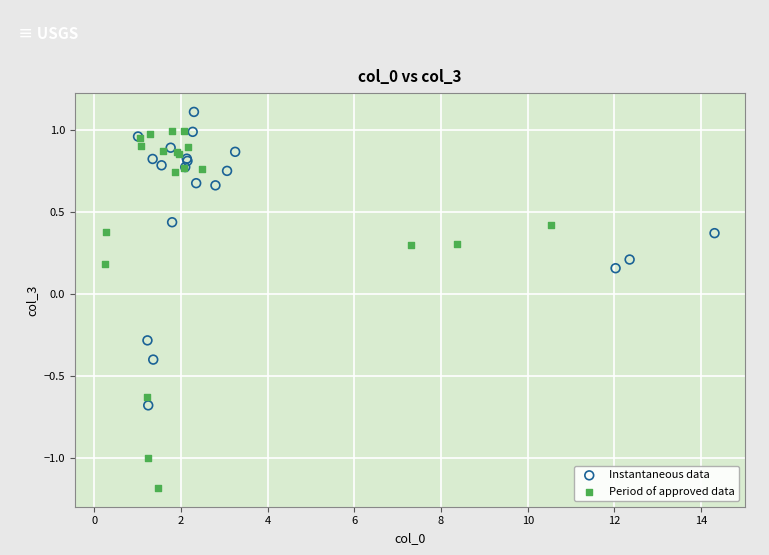

Which series reaches the maximum Y coordinate?

Instantaneous data